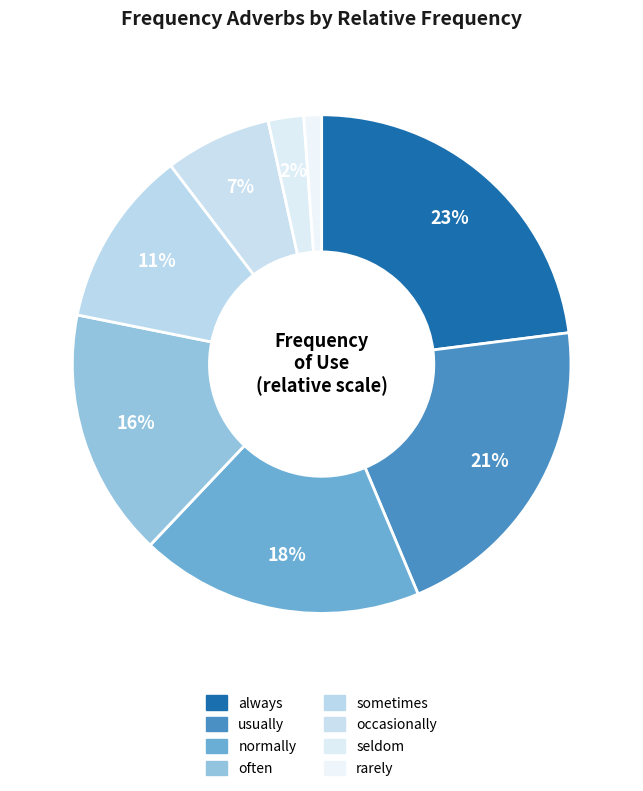

True or false: sometimes accounts for 1% of the total.

False